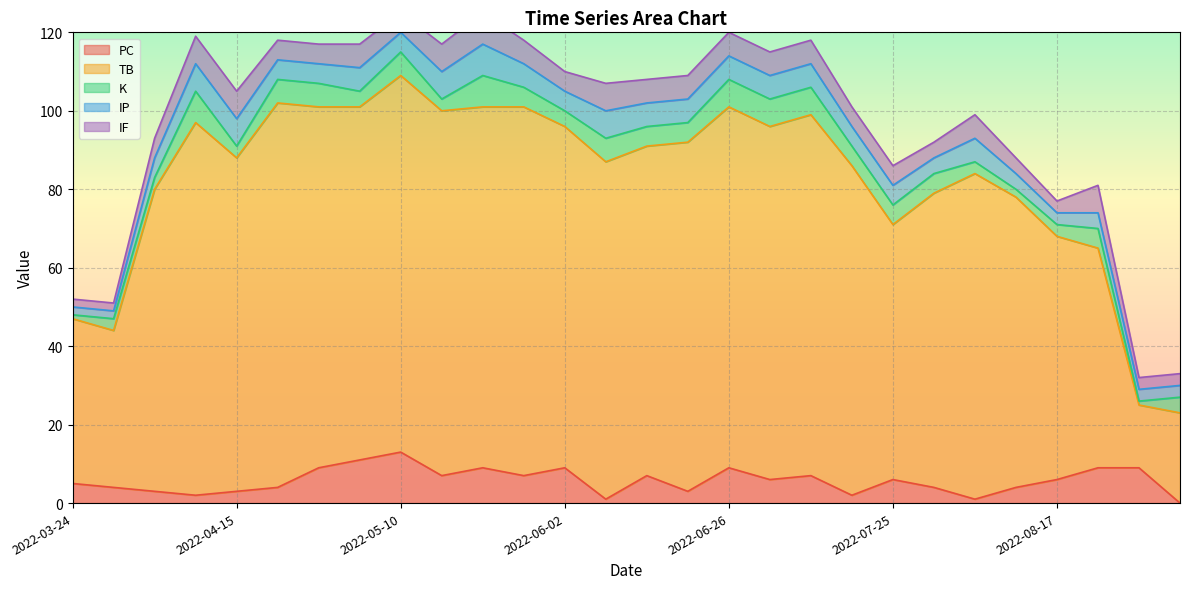

What is the difference between the second highest and second lowest values in the PC series?

10